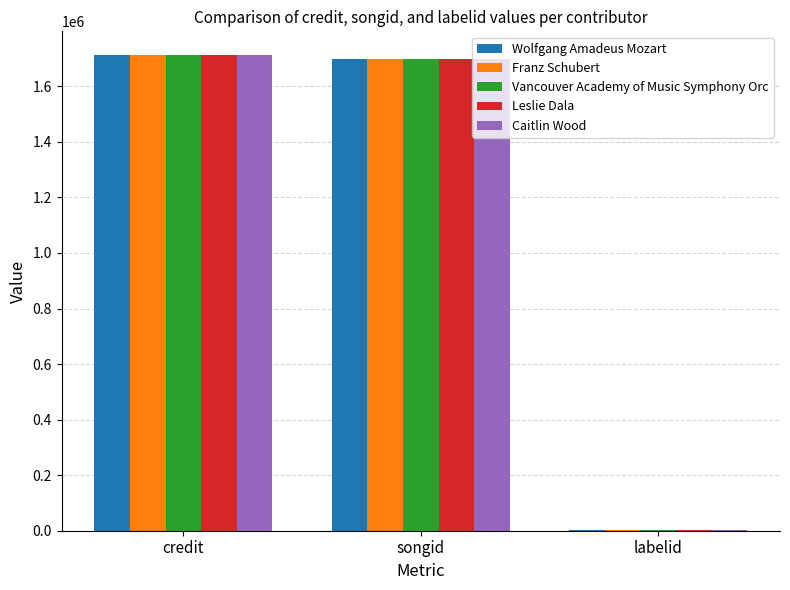

True or false: Franz Schubert has a value of 853999 at songid.

False